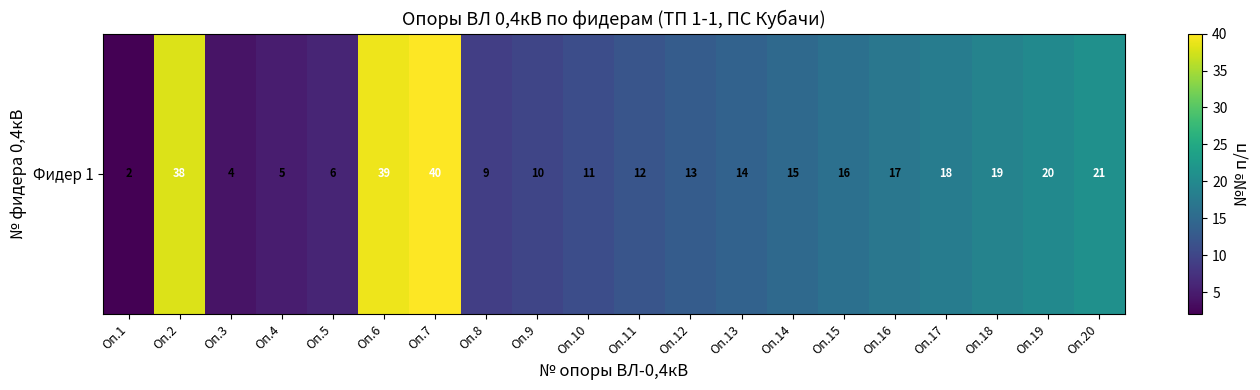

Reading right to left, what are all the values shown in this chart?

21	20	19	18	17	16	15	14	13	12	11	10	9	40	39	6	5	4	38	2